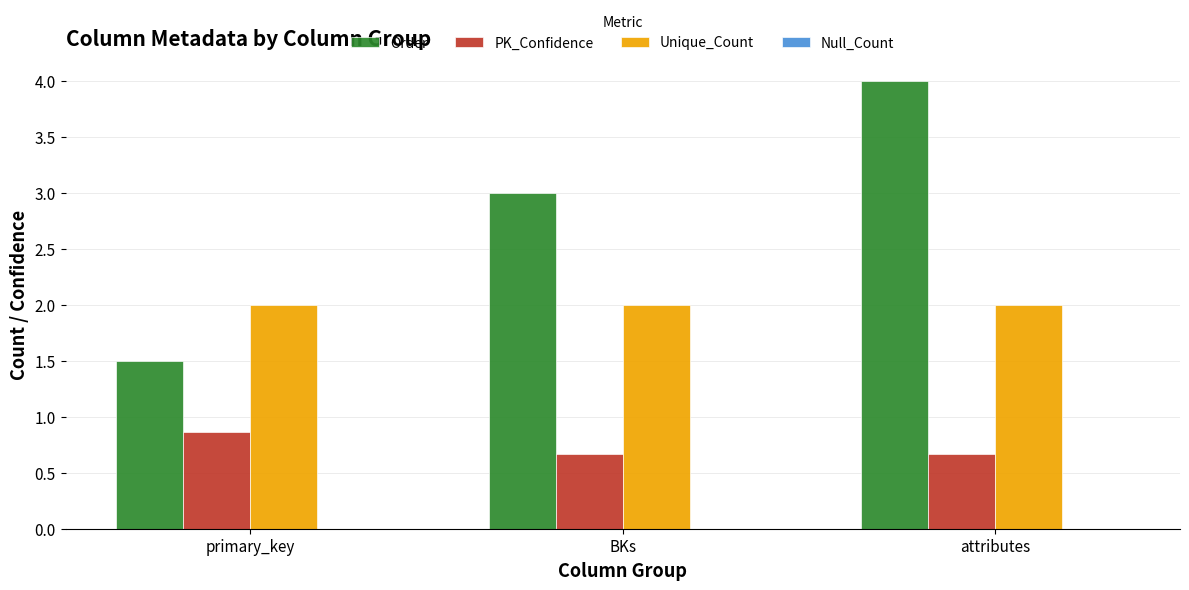

What position from the left is primary_key?

1